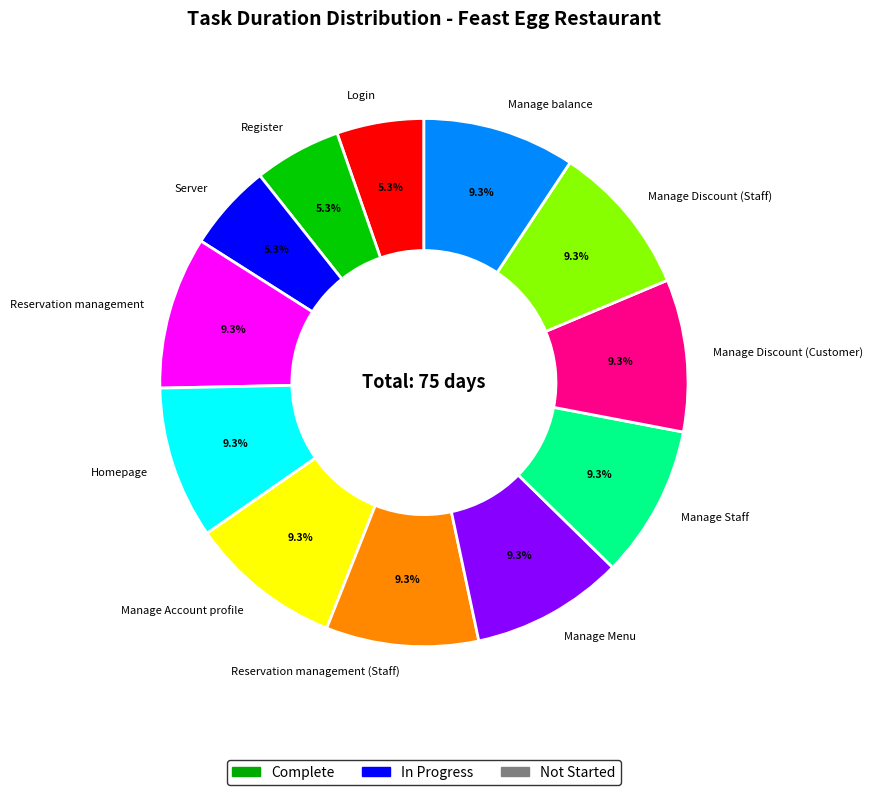

Approximately how many times larger is the value at Server compared to Manage Menu?

0.6